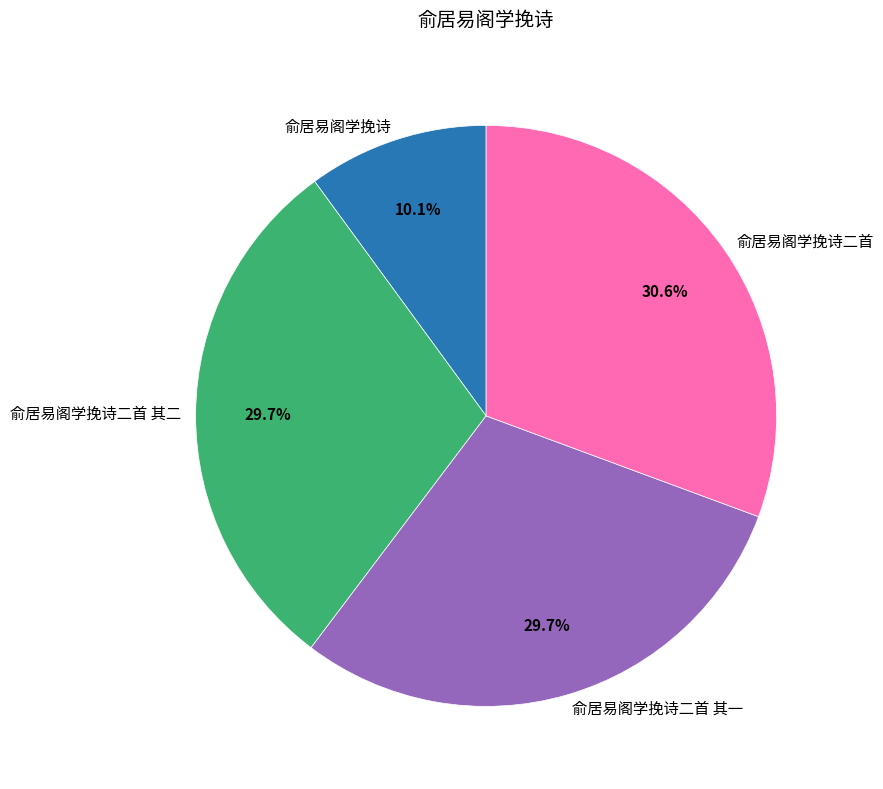

What is the largest slice in the pie chart?

俞居易阁学挽诗二首